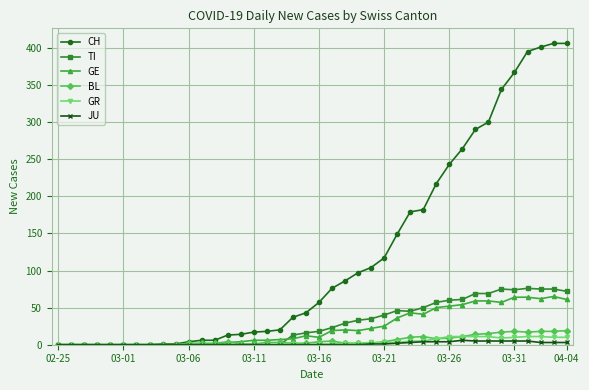

Does the chart have visible grid lines?

Yes